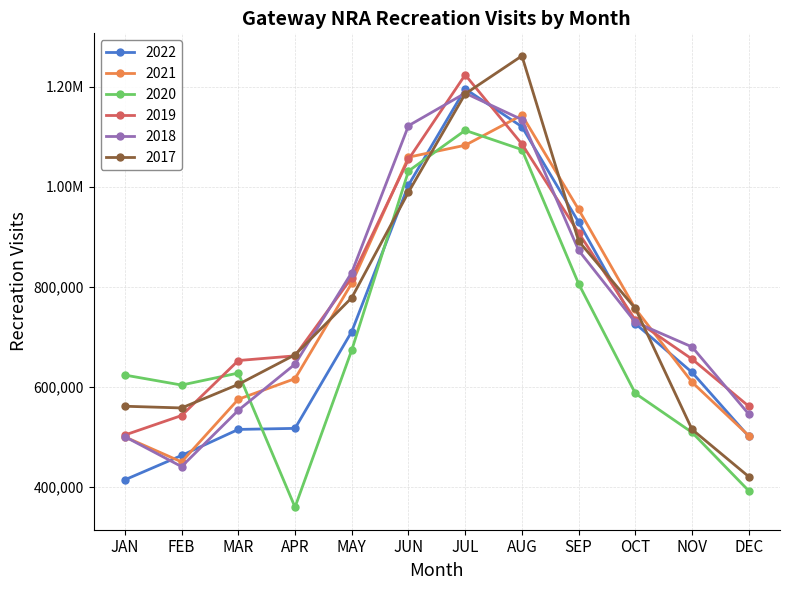

What are all the series names shown in the legend?

2022, 2021, 2020, 2019, 2018, 2017